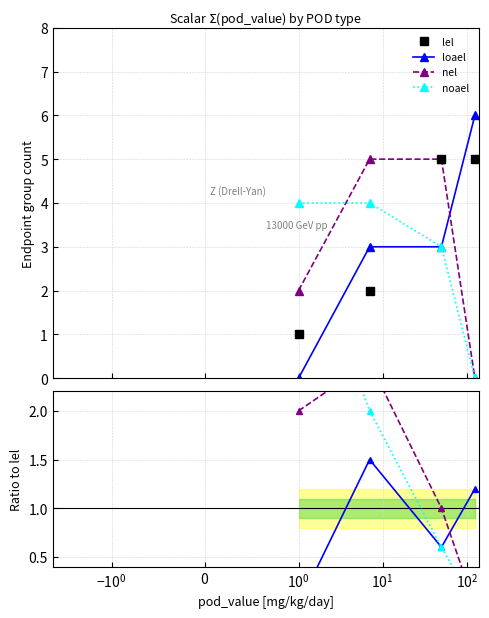

What are all the series names shown in the legend?

lel, loael, nel, noael